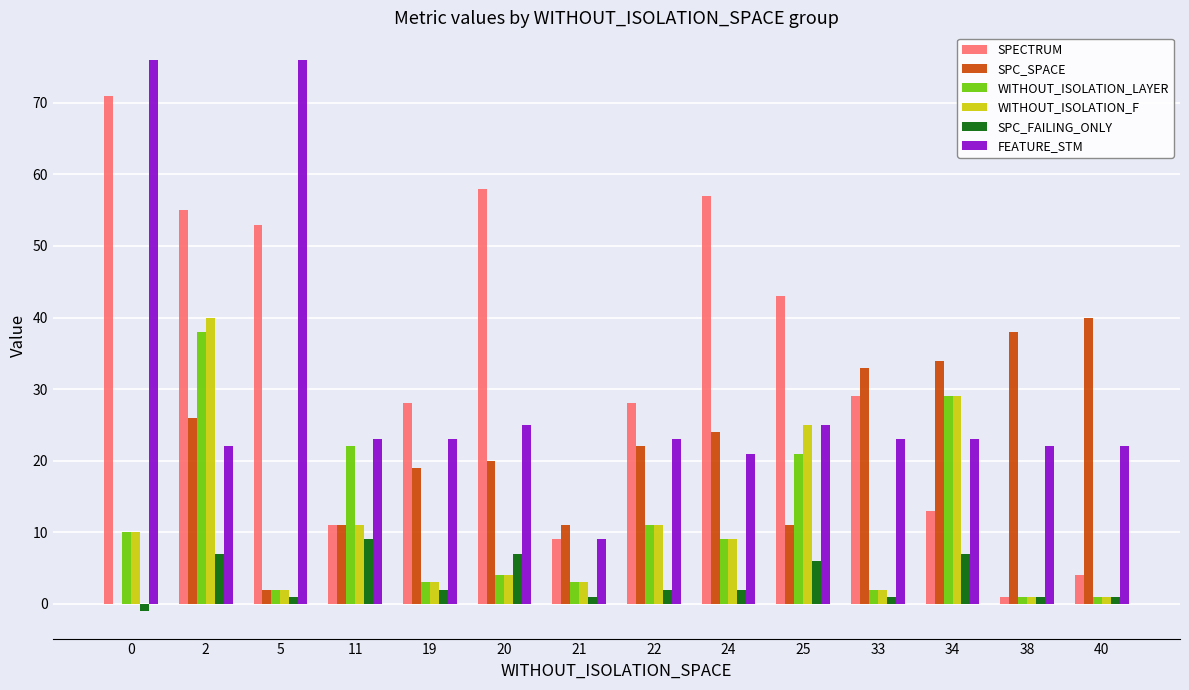

How many categories are shown in the chart?

14